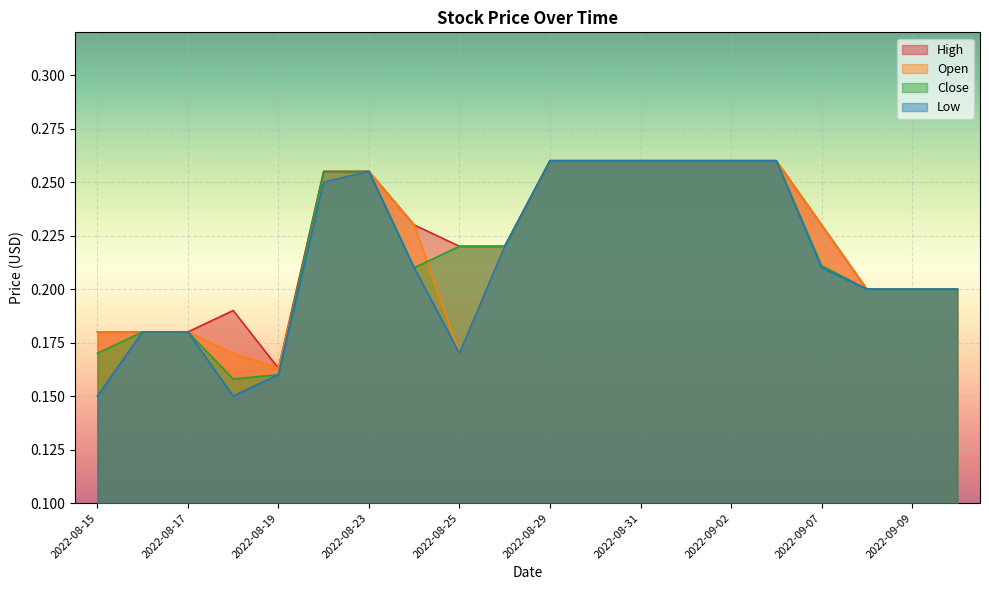

What is the label of the 3rd point from the left?

2022-08-17